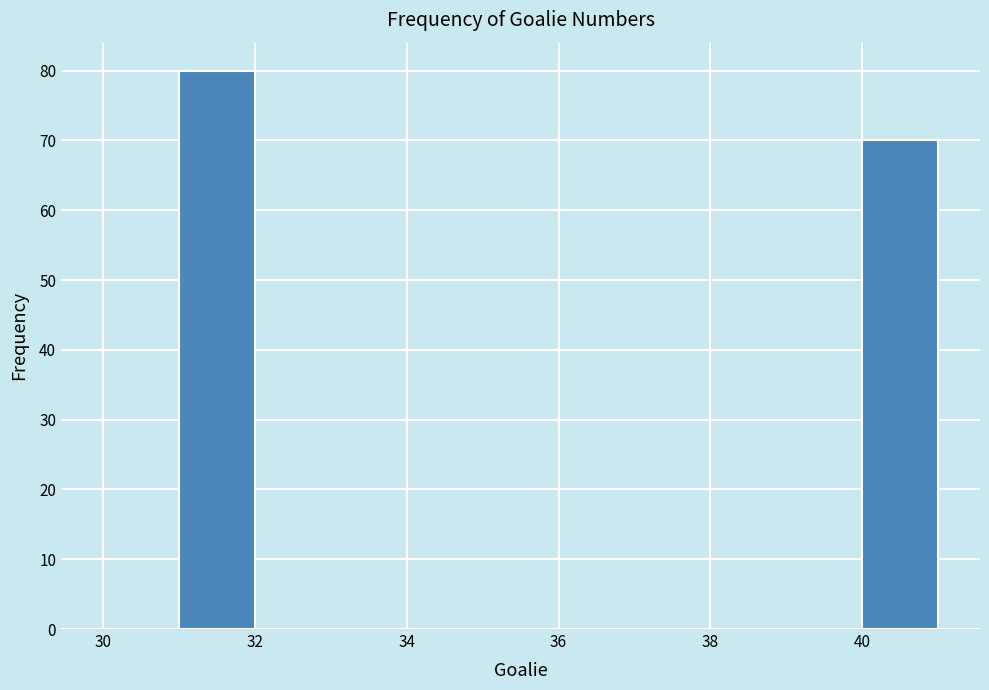

How tall is the bar that spans 31 to 32 on the x-axis? The values are not printed on the chart, so give them approximately, as read against the axis.

80